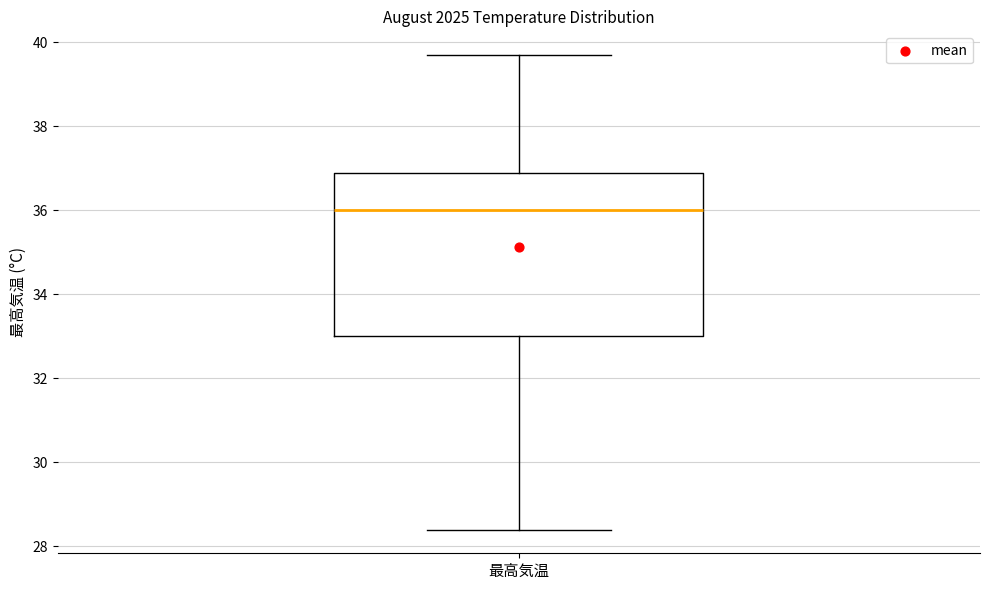

Read this box plot against the y-axis: the position of the median line, the range covered by the box, and the ends of both whiskers. The values are not printed on the chart, so give them approximately, as read against the axis.

median 36.0, box 33.0 to 37.0, whiskers 28.4 to 39.8